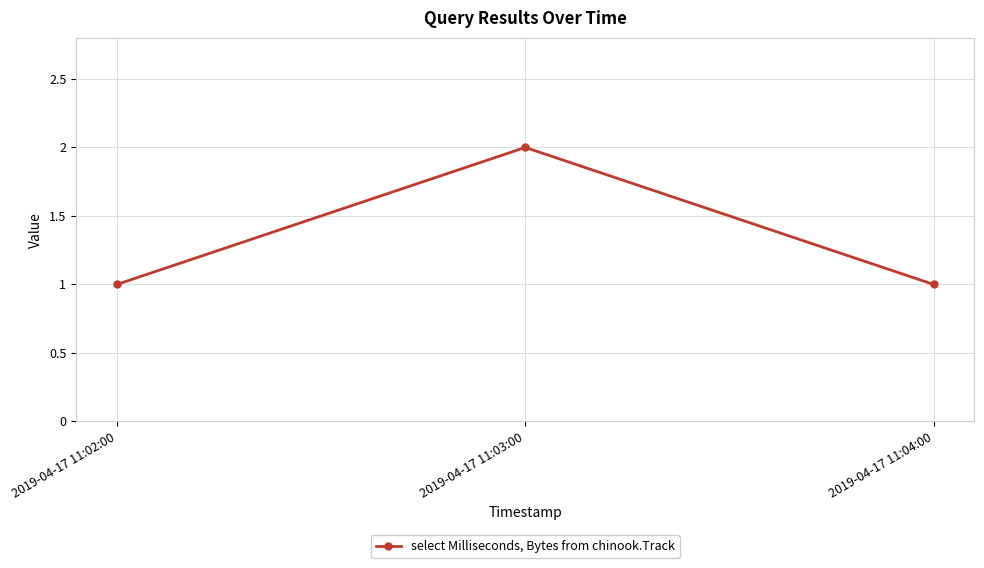

What is the sum of the values at 2019-04-17 11:04:00 and 2019-04-17 11:03:00?

3